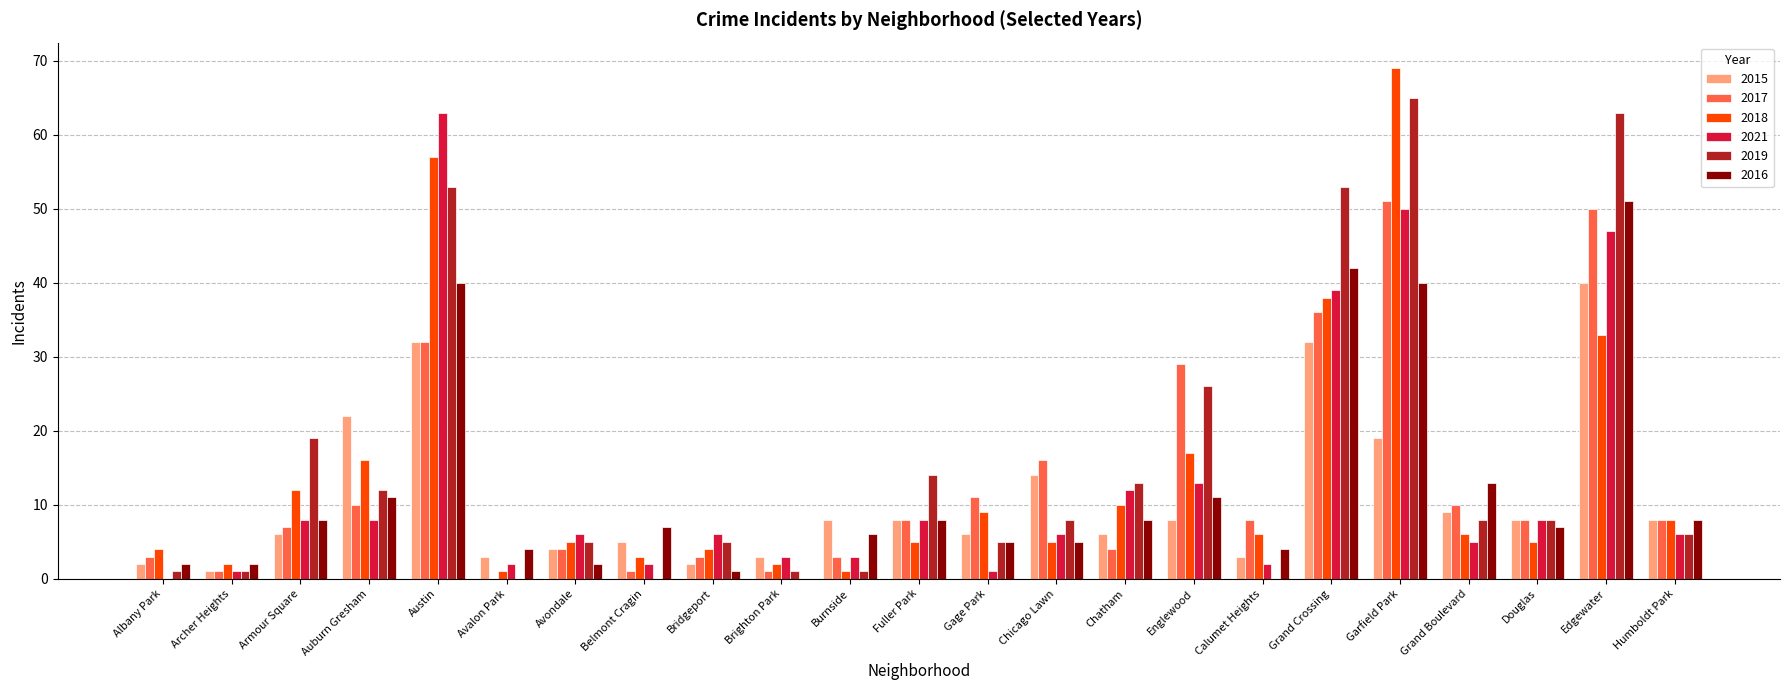

Reading left to right, extract all data points from this chart.

2015: Albany Park=2	Archer Heights=1	Armour Square=6	Auburn Gresham=22	Austin=32	Avalon Park=3	Avondale=4	Belmont Cragin=5	Bridgeport=2	Brighton Park=3	Burnside=8	Fuller Park=8	Gage Park=6	Chicago Lawn=14	Chatham=6	Englewood=8	Calumet Heights=3	Grand Crossing=32	Garfield Park=19	Grand Boulevard=9	Douglas=8	Edgewater=40	Humboldt Park=8
2017: Albany Park=3	Archer Heights=1	Armour Square=7	Auburn Gresham=10	Austin=32	Avalon Park=0	Avondale=4	Belmont Cragin=1	Bridgeport=3	Brighton Park=1	Burnside=3	Fuller Park=8	Gage Park=11	Chicago Lawn=16	Chatham=4	Englewood=29	Calumet Heights=8	Grand Crossing=36	Garfield Park=51	Grand Boulevard=10	Douglas=8	Edgewater=50	Humboldt Park=8
2018: Albany Park=4	Archer Heights=2	Armour Square=12	Auburn Gresham=16	Austin=57	Avalon Park=1	Avondale=5	Belmont Cragin=3	Bridgeport=4	Brighton Park=2	Burnside=1	Fuller Park=5	Gage Park=9	Chicago Lawn=5	Chatham=10	Englewood=17	Calumet Heights=6	Grand Crossing=38	Garfield Park=69	Grand Boulevard=6	Douglas=5	Edgewater=33	Humboldt Park=8
2021: Albany Park=0	Archer Heights=1	Armour Square=8	Auburn Gresham=8	Austin=63	Avalon Park=2	Avondale=6	Belmont Cragin=2	Bridgeport=6	Brighton Park=3	Burnside=3	Fuller Park=8	Gage Park=1	Chicago Lawn=6	Chatham=12	Englewood=13	Calumet Heights=2	Grand Crossing=39	Garfield Park=50	Grand Boulevard=5	Douglas=8	Edgewater=47	Humboldt Park=6
2019: Albany Park=1	Archer Heights=1	Armour Square=19	Auburn Gresham=12	Austin=53	Avalon Park=0	Avondale=5	Belmont Cragin=0	Bridgeport=5	Brighton Park=1	Burnside=1	Fuller Park=14	Gage Park=5	Chicago Lawn=8	Chatham=13	Englewood=26	Calumet Heights=0	Grand Crossing=53	Garfield Park=65	Grand Boulevard=8	Douglas=8	Edgewater=63	Humboldt Park=6
2016: Albany Park=2	Archer Heights=2	Armour Square=8	Auburn Gresham=11	Austin=40	Avalon Park=4	Avondale=2	Belmont Cragin=7	Bridgeport=1	Brighton Park=0	Burnside=6	Fuller Park=8	Gage Park=5	Chicago Lawn=5	Chatham=8	Englewood=11	Calumet Heights=4	Grand Crossing=42	Garfield Park=40	Grand Boulevard=13	Douglas=7	Edgewater=51	Humboldt Park=8